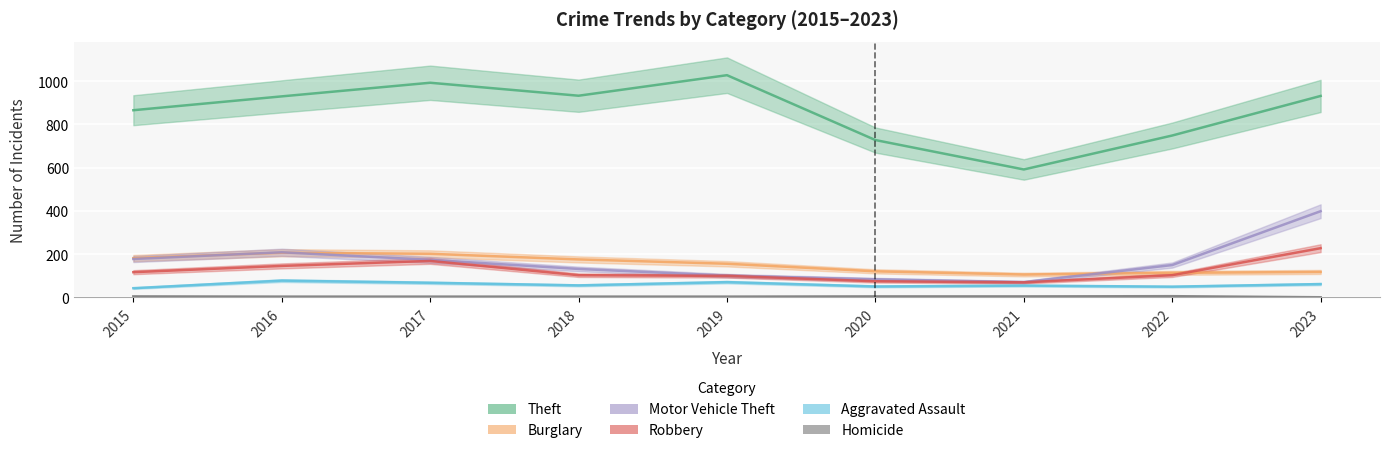

What value does the Robbery series have at 2017, to the nearest 50?

150